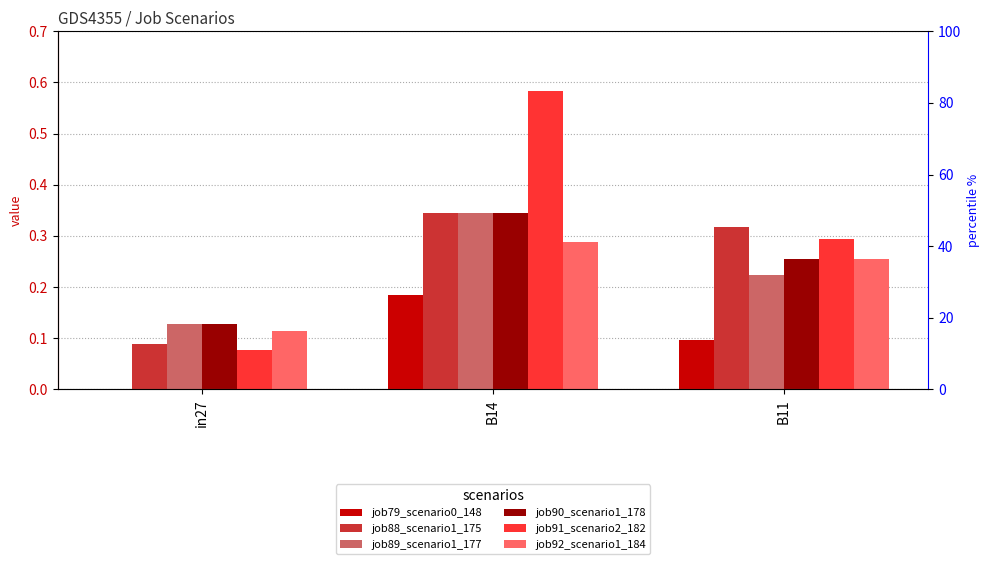

What is the label of the 3rd bar from the right?

in27